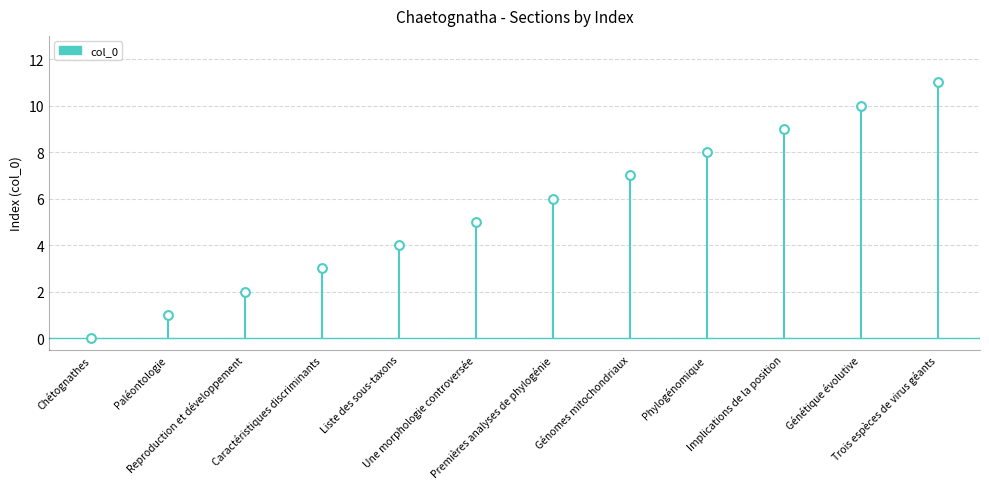

What is the average Y value?

6